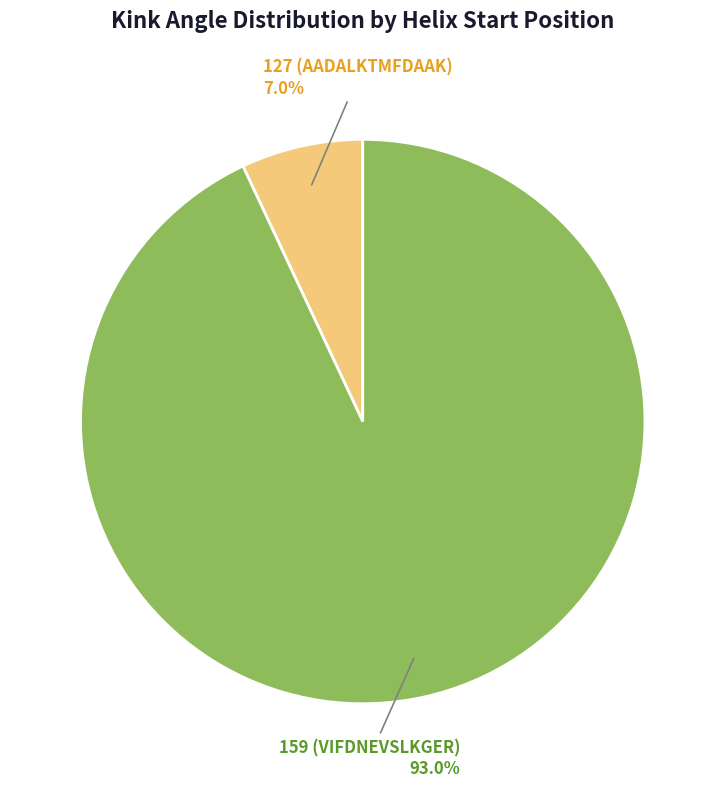

Approximately how many times larger is the value at 127 (AADALKTMFDAAK) compared to 159 (VIFDNEVSLKGER)?

0.1